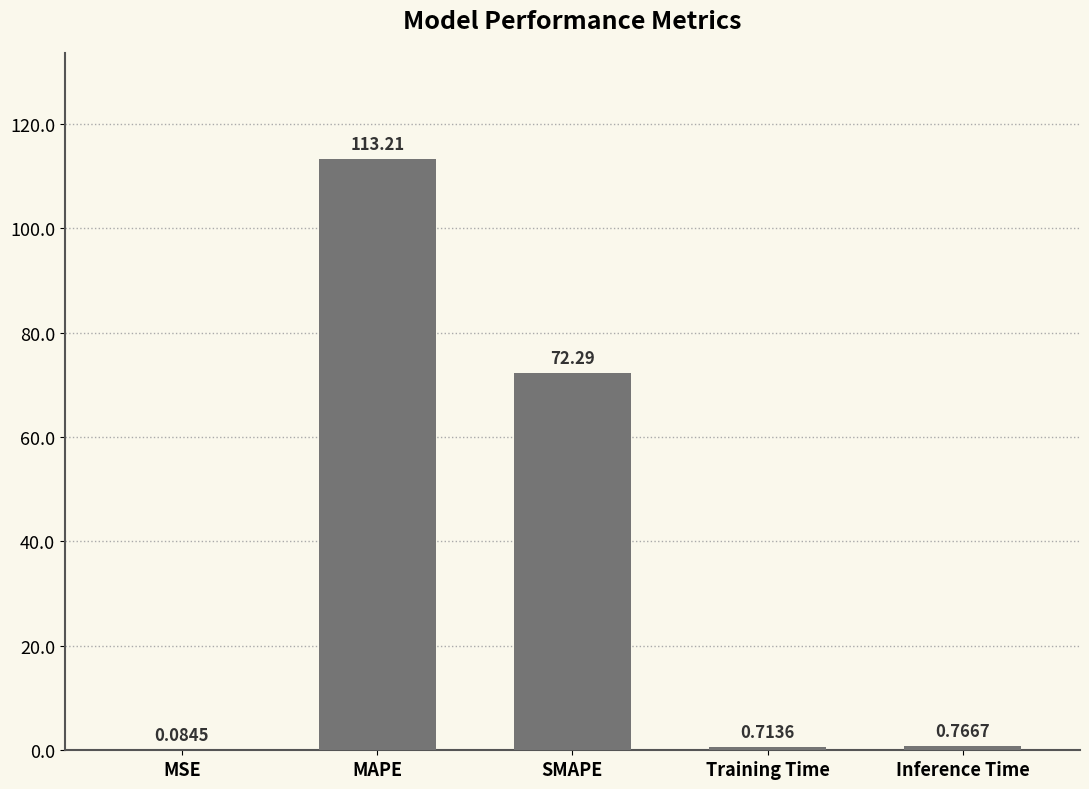

What value does the data have at MAPE?

113.2